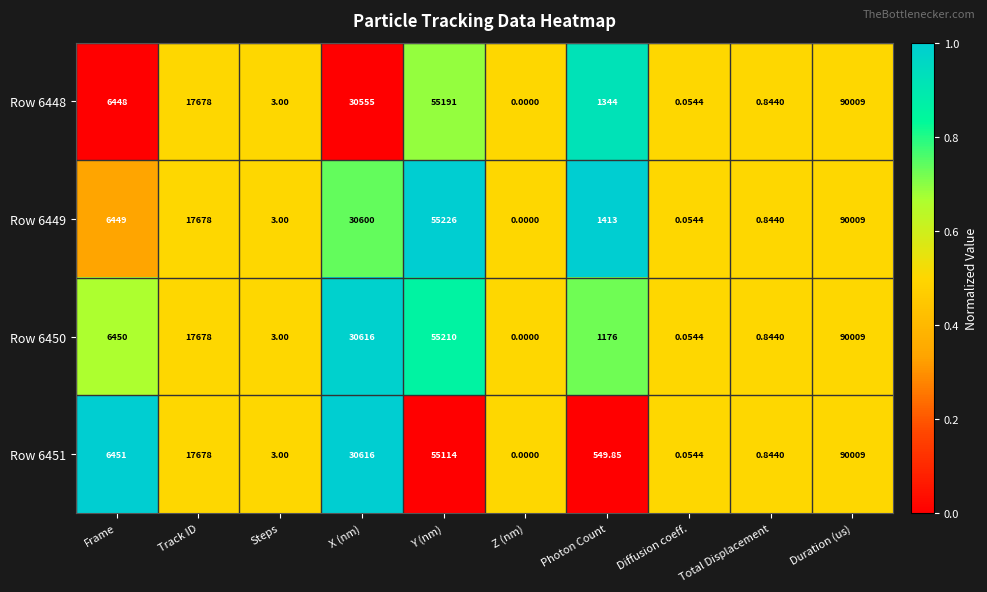

How many data points does each series have?

10